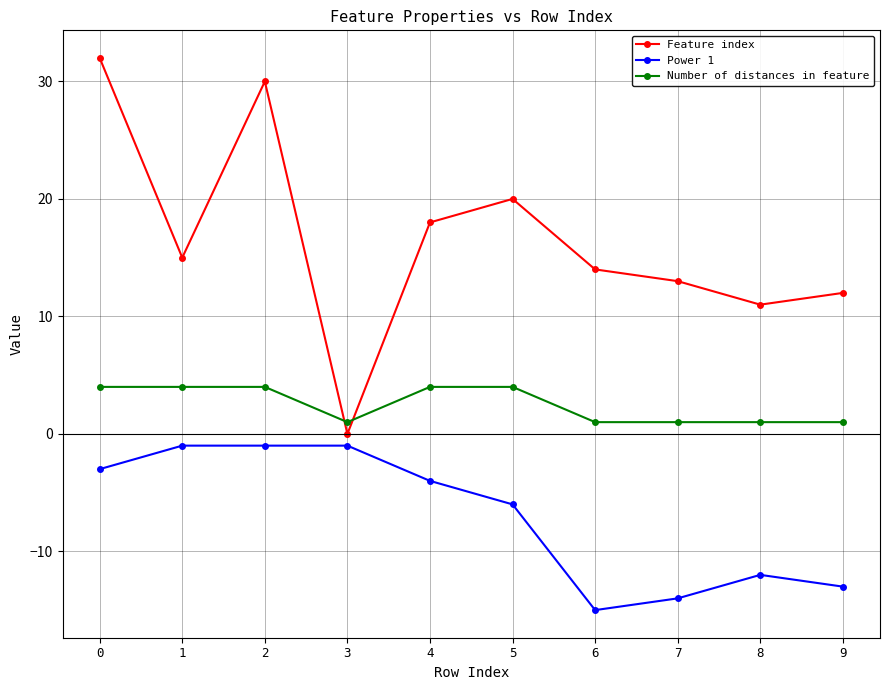

Read the Number of distances in feature value at 0.

4